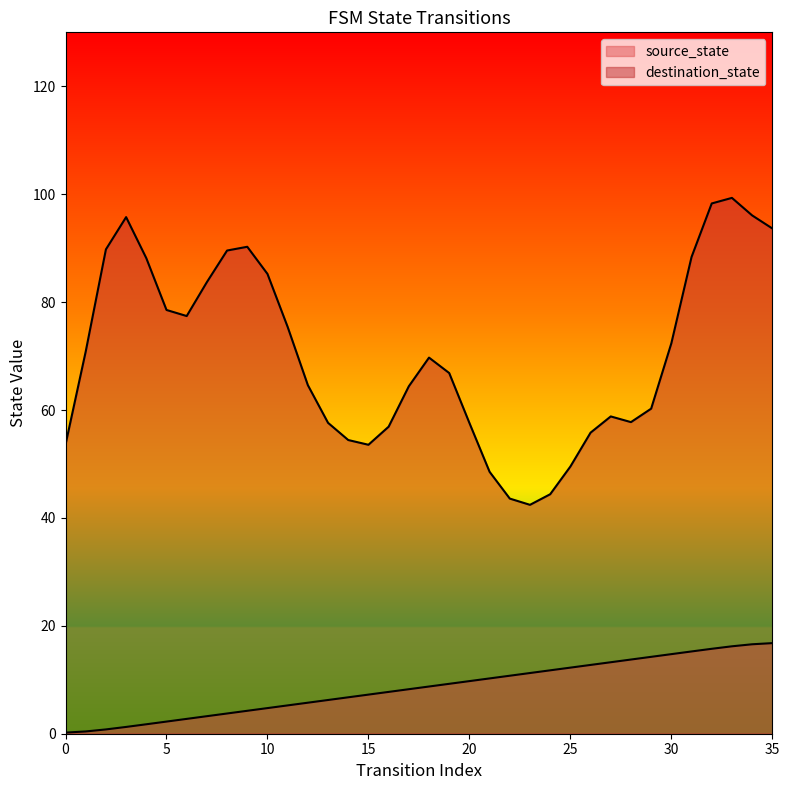

What is the change in value from 10 to 30?

+10.0